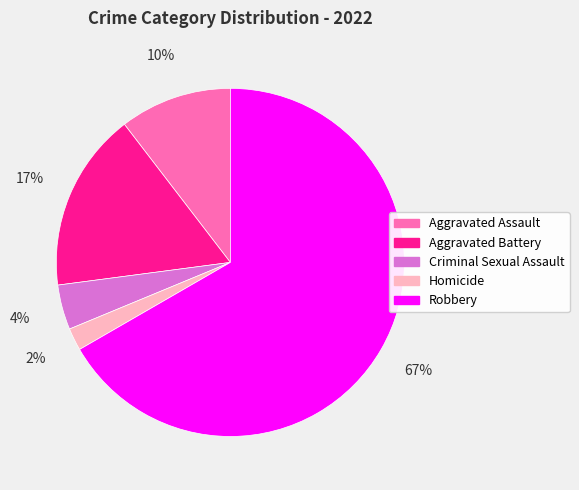

To the nearest percent, what is the difference between the largest and smallest slice percentages?

65%